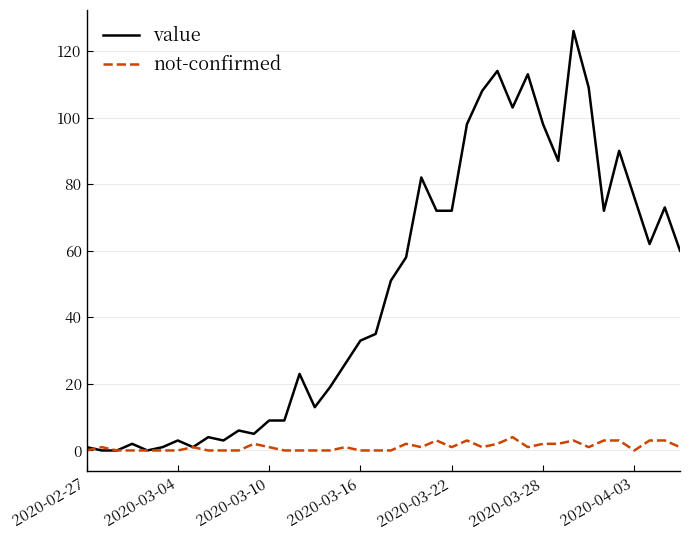

What is the greatest value displayed?

126